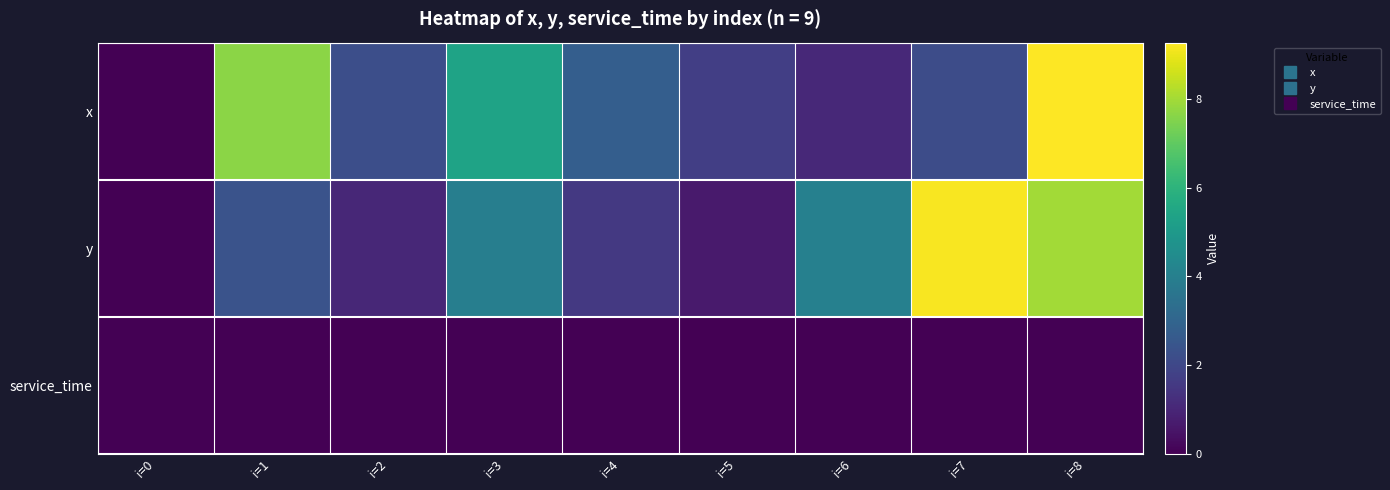

List the series in order of their peak value, highest first.

x, y, service_time